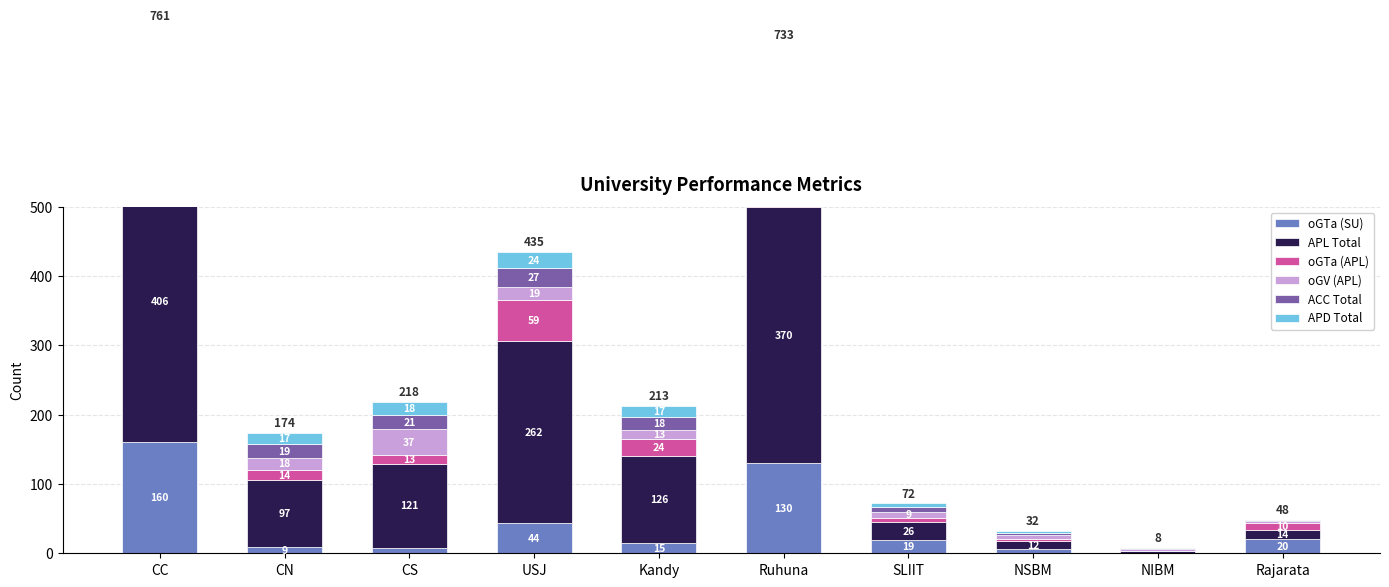

What is the difference between the second highest and second lowest values in the oGV (APL) series?

16